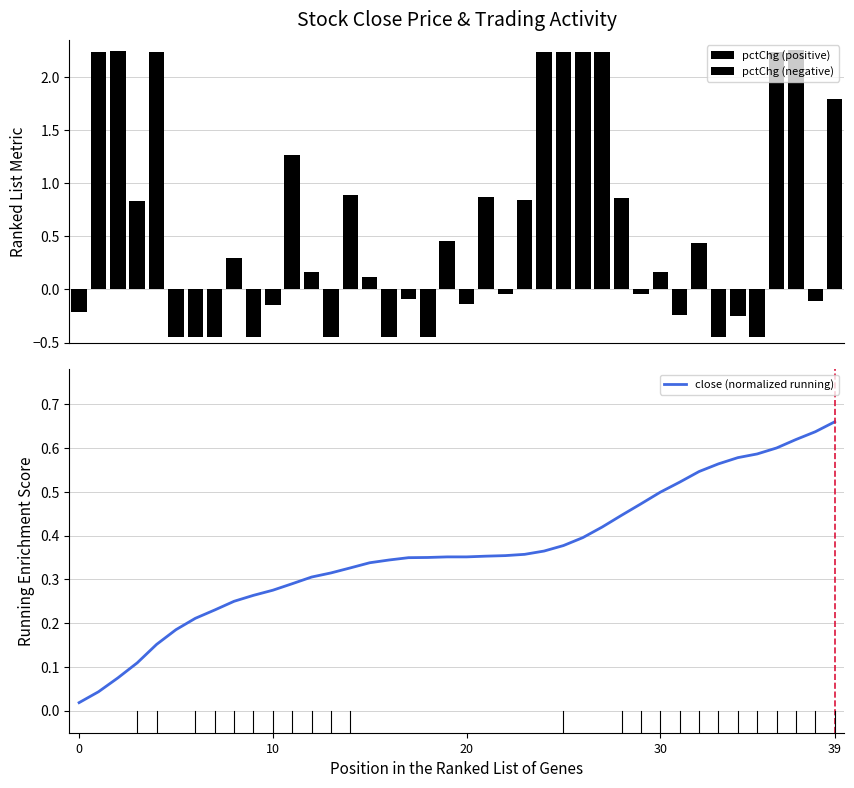

Which series has the largest total across all categories?

pctChg (positive)